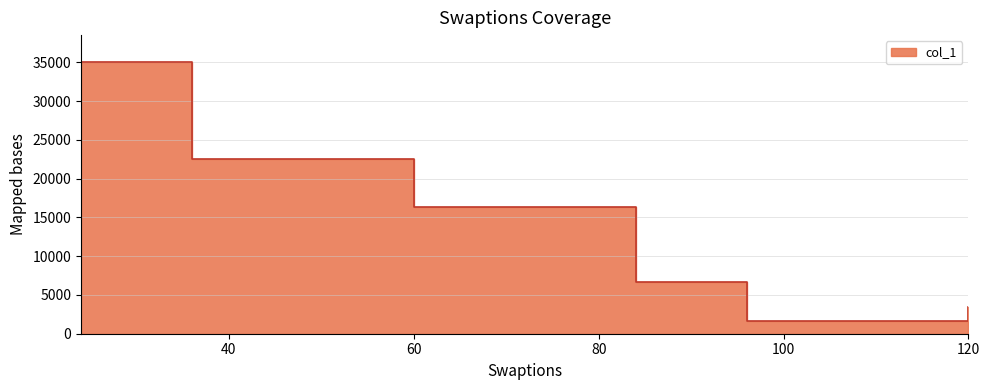

Between 60 and 84, which is larger?

60